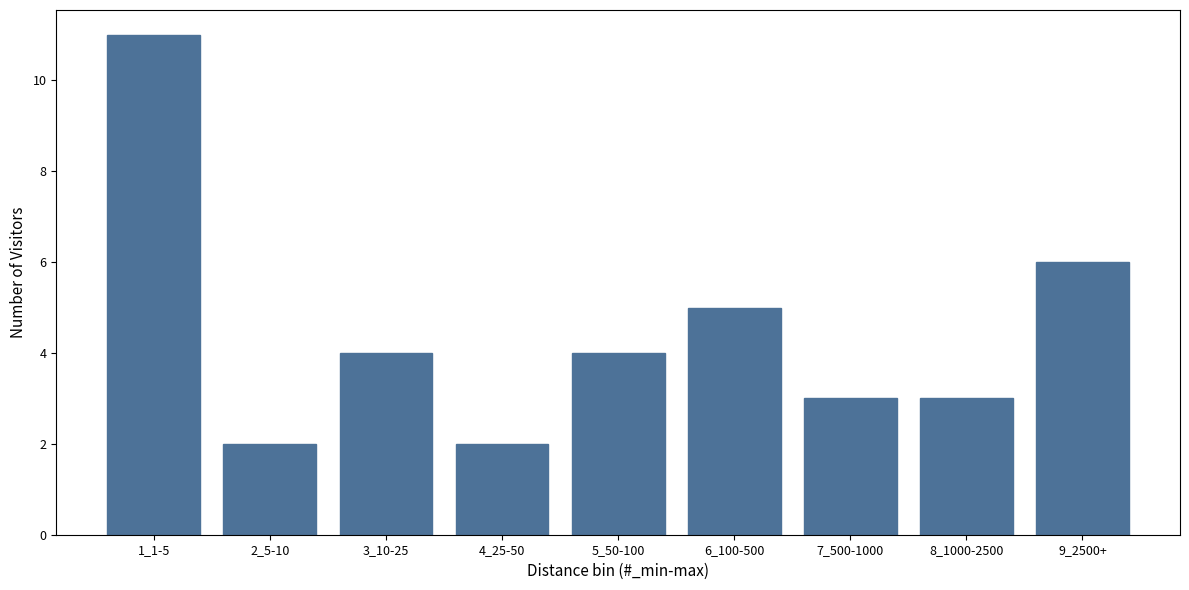

Reading left to right, what are all the values shown in this chart?

11	2	4	2	4	5	3	3	6